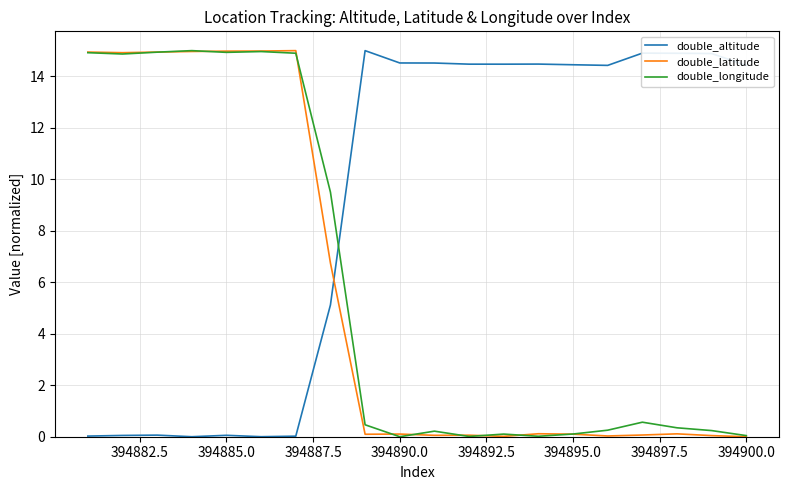

Which series has the largest total across all categories?

double_altitude